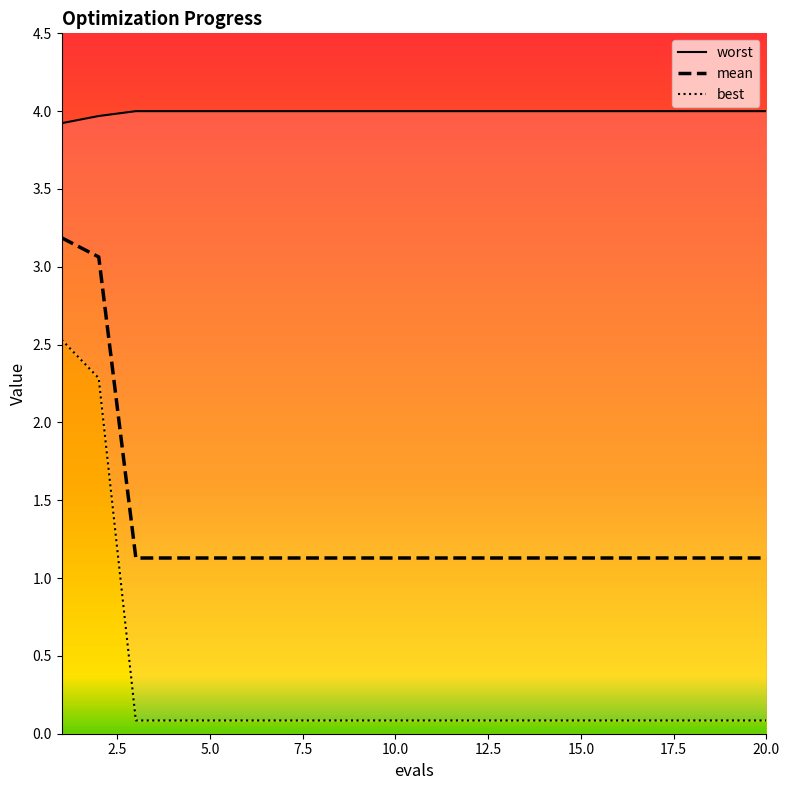

True or false: mean and best intersect in this chart.

False